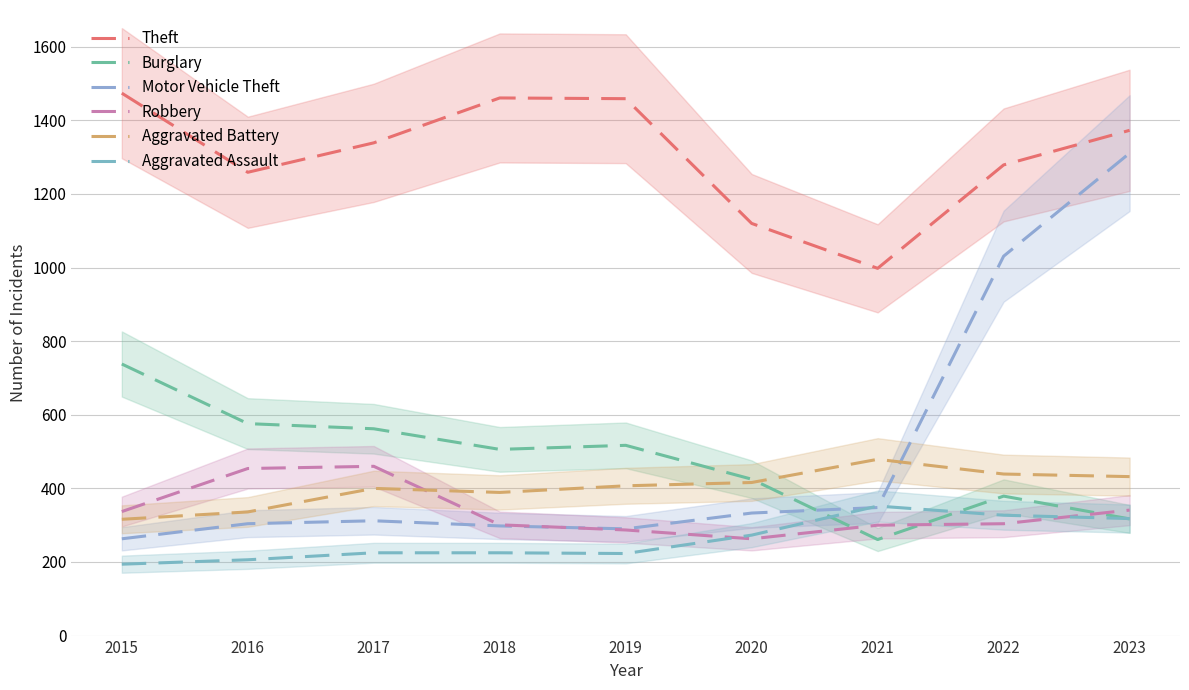

At which label does Theft first exceed 1339?

2015